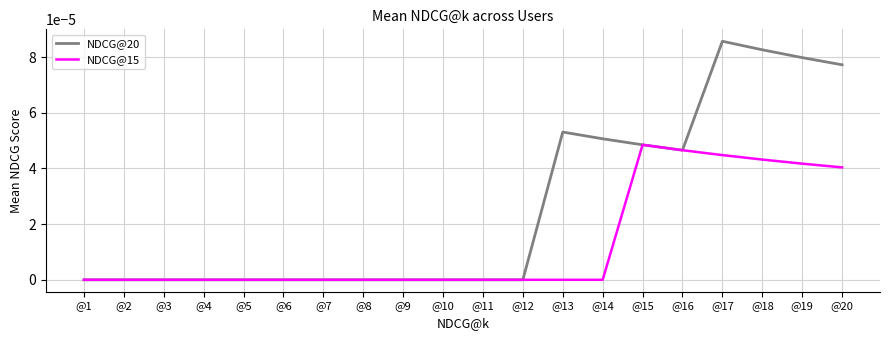

Which series has the largest total across all categories?

NDCG@20